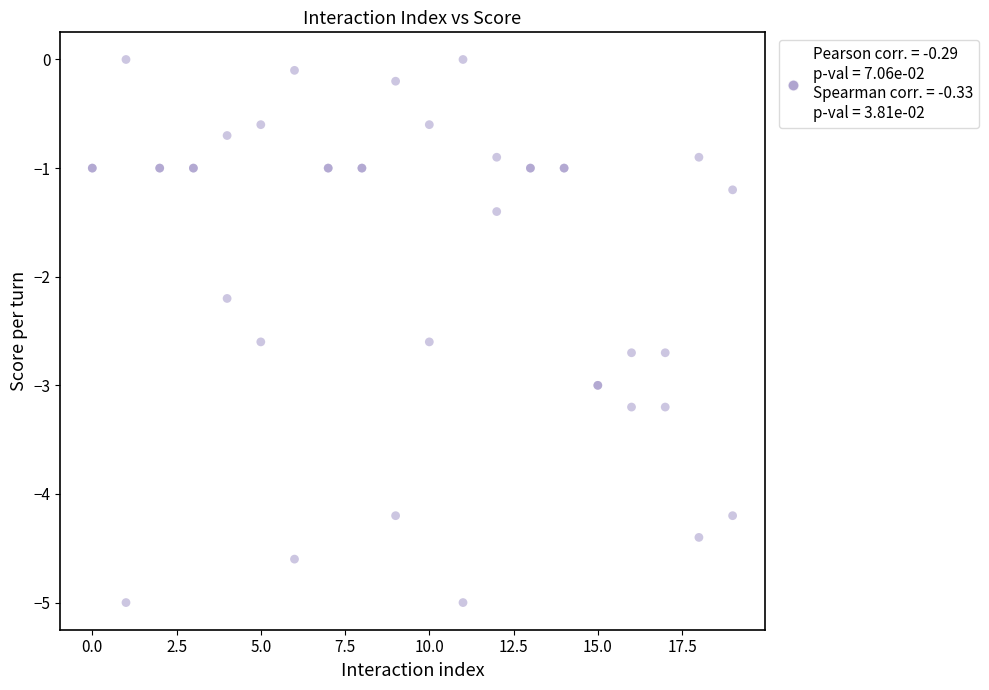

What Y value in the scatter plot is closest to -2?

-2.2